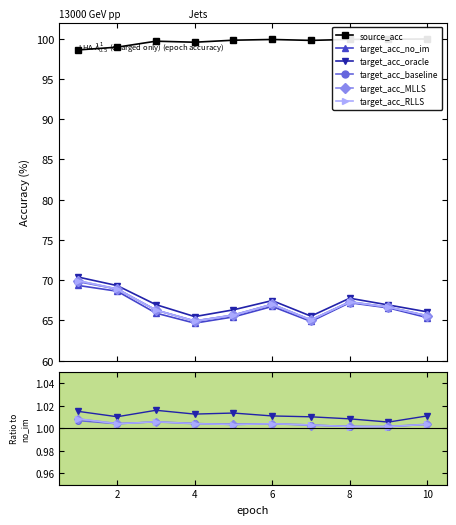

True or false: target_acc_RLLS and target_acc_no_im cross at least once.

False